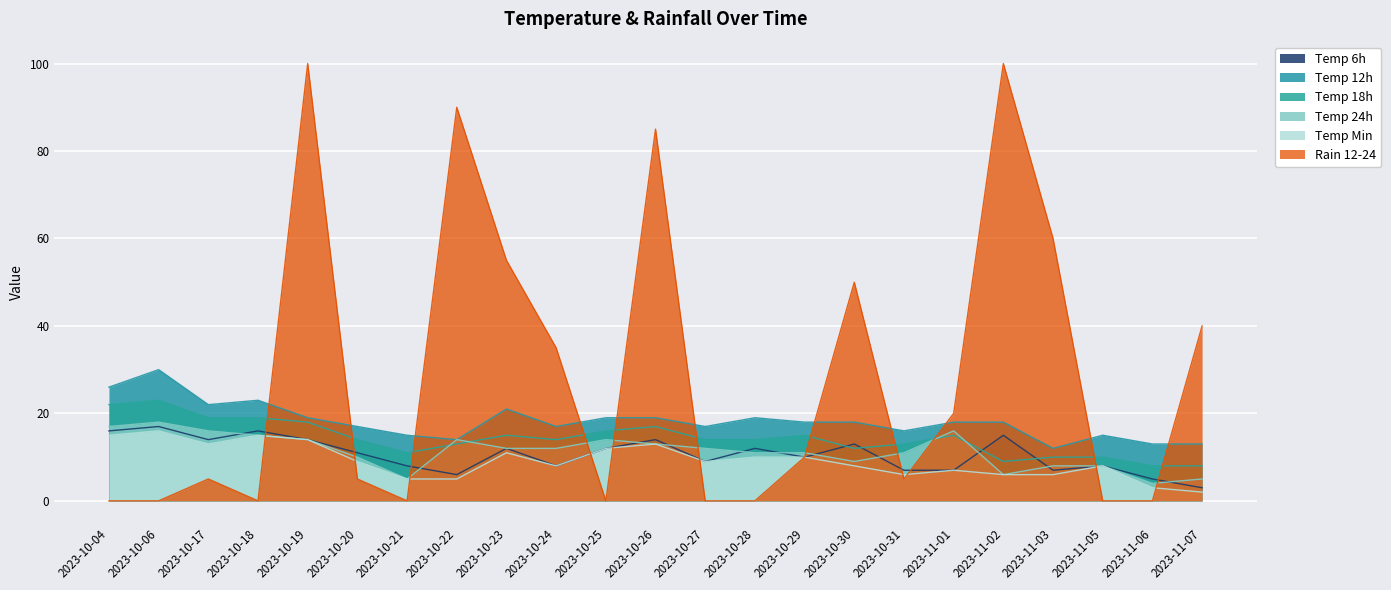

What is the sum of all temp_18 values?

329